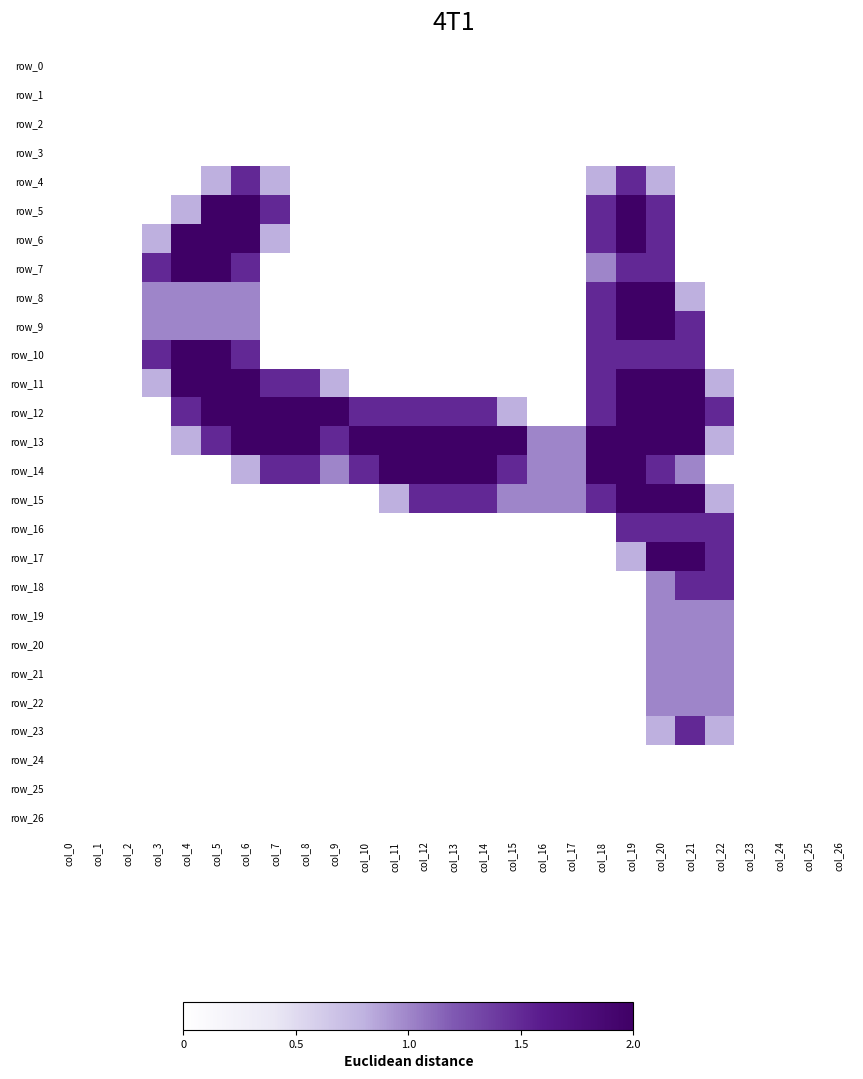

At how many categories does at least one series exceed 0?

20